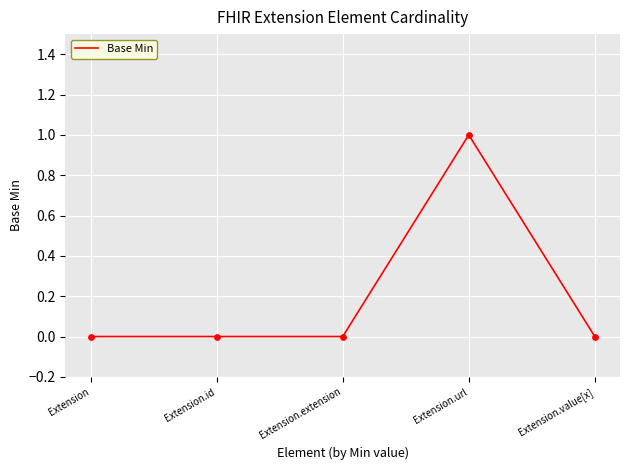

Between Extension.id and Extension.url, which is larger?

Extension.url